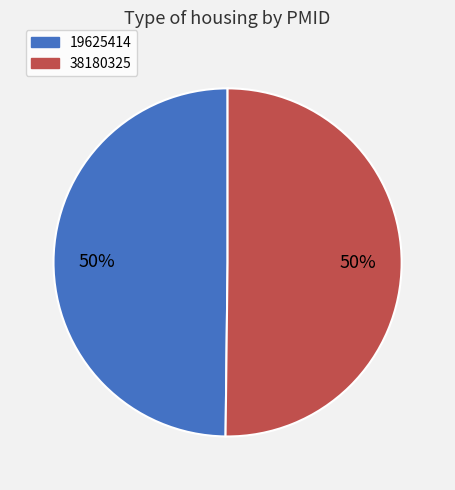

What is the ratio of the value at 19625414 to the value at 38180325?

1.0